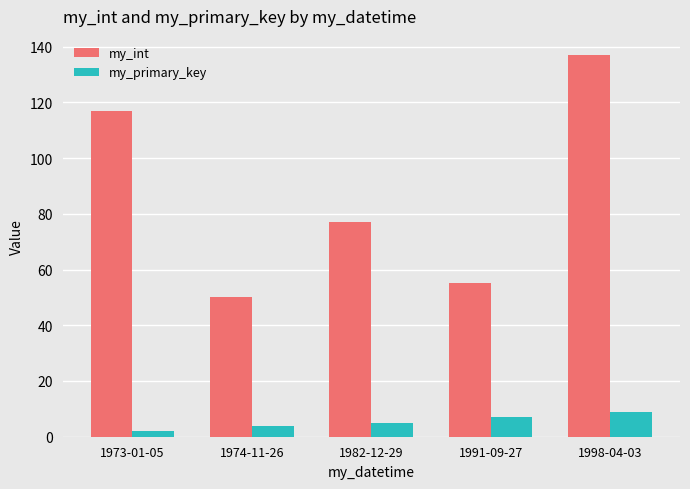

What is the spread (max minus min) of values at 1998-04-03?

128